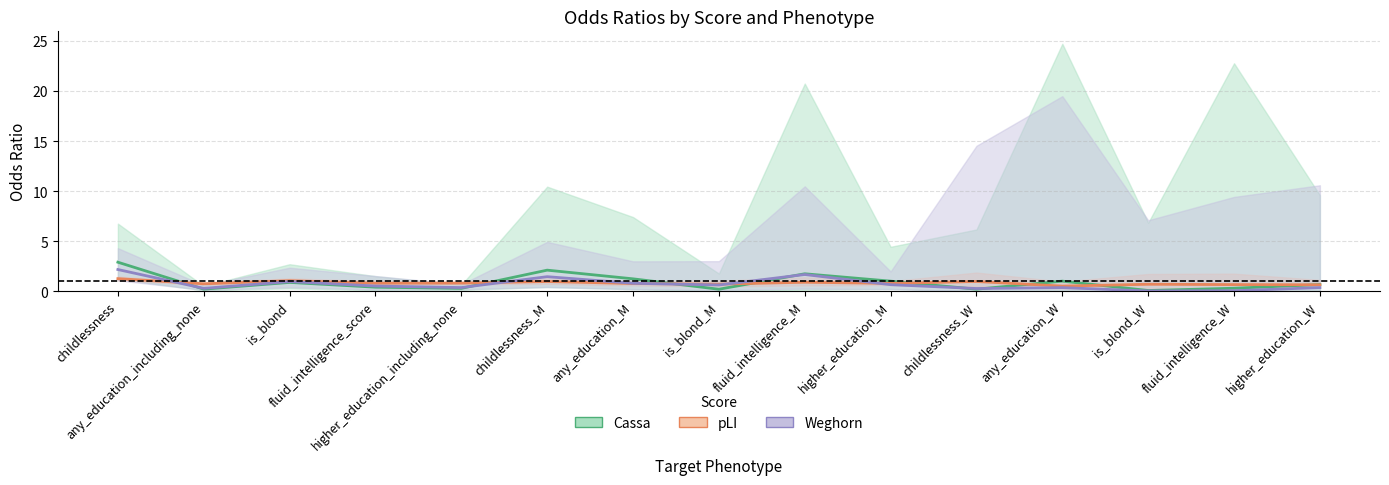

The pLI series shows 0.4 at fluid_intelligence_score. True or false?

False